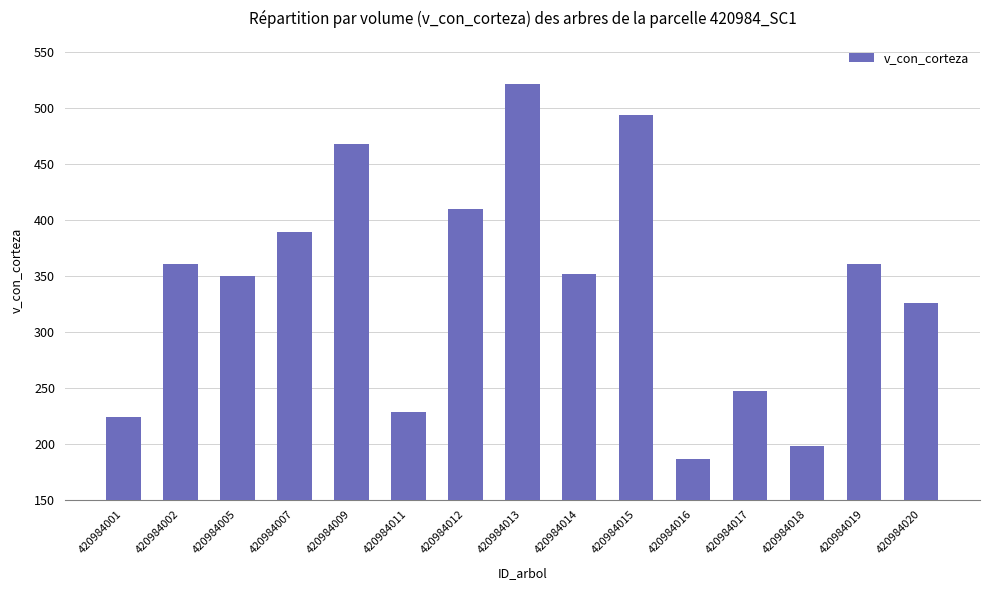

What is the sum of the values at 420984005 and 420984001?

573.3